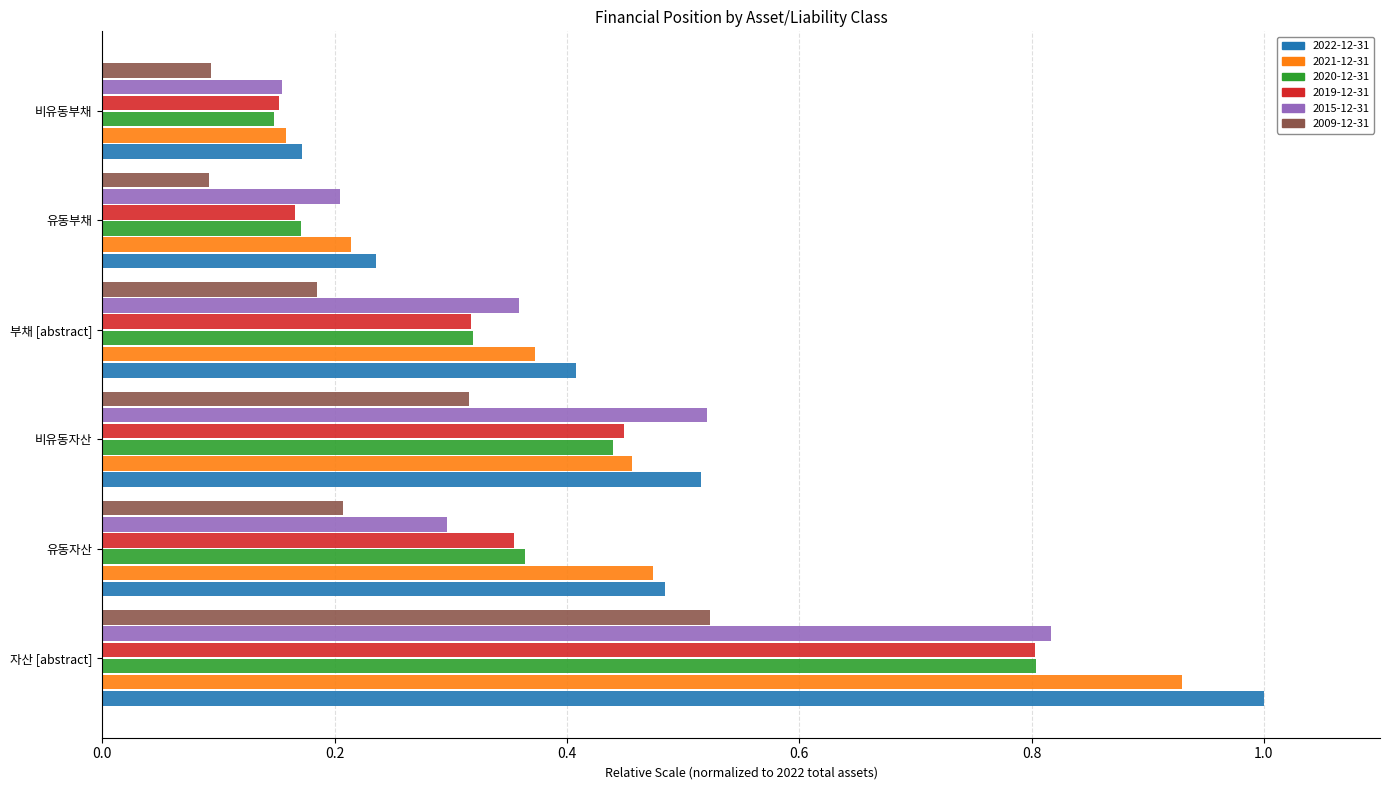

Which series changed the most between 자산 [abstract] and 비유동자산?

2022-12-31